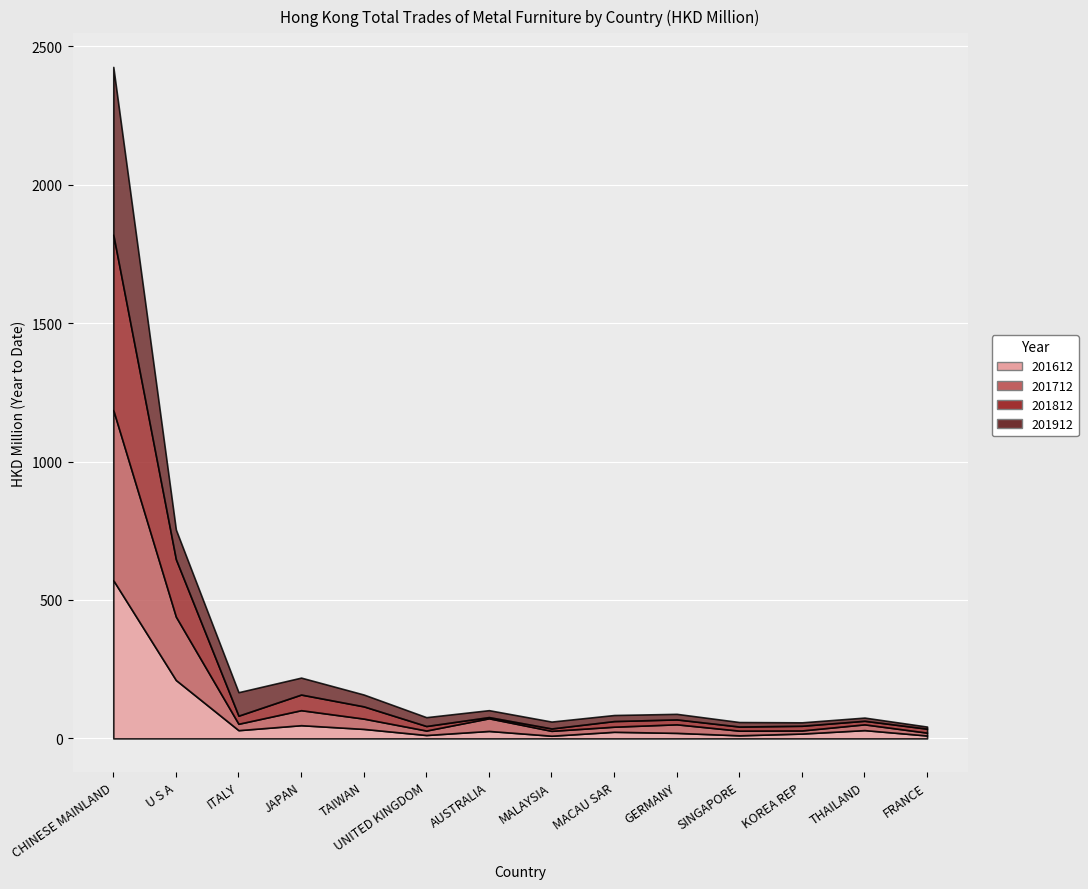

How many lines are shown in the chart?

4